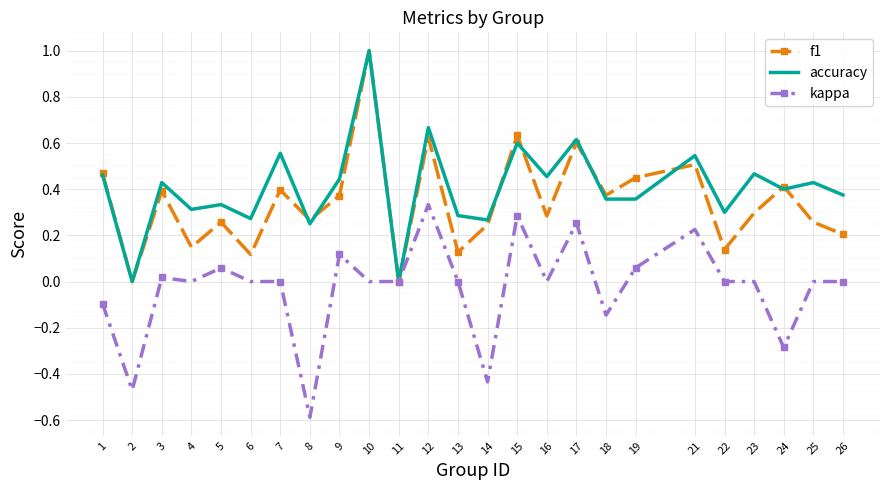

Which series changed the most between 8 and 13?

kappa